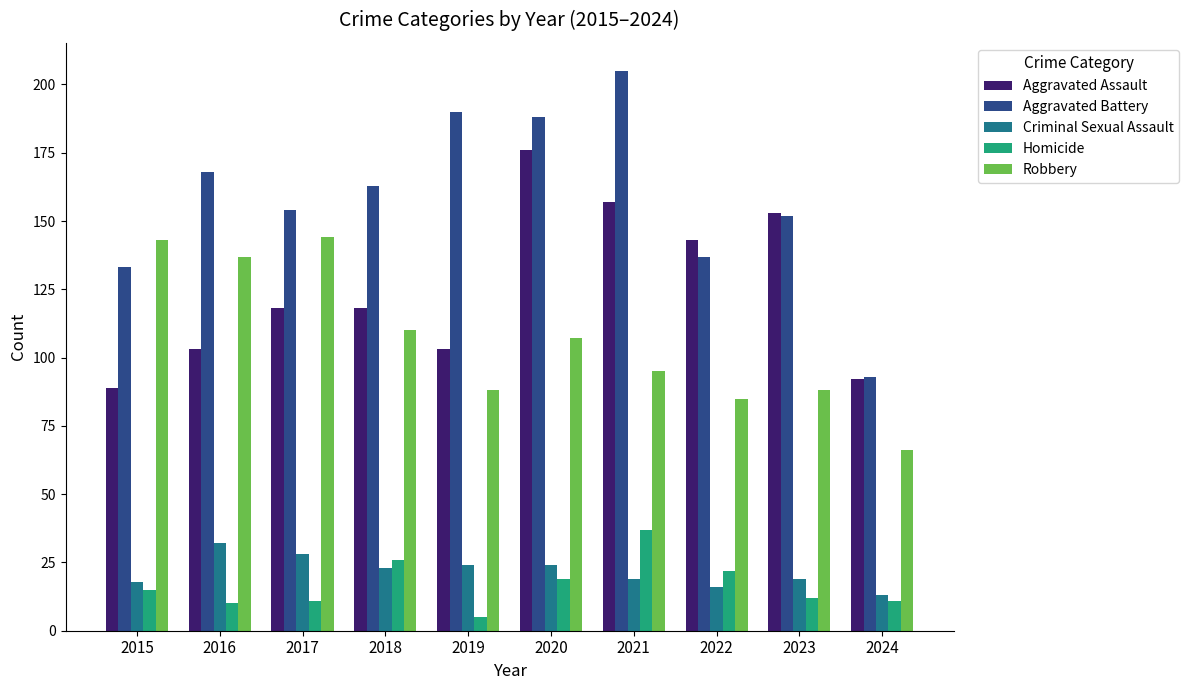

What is the smallest value displayed?

5